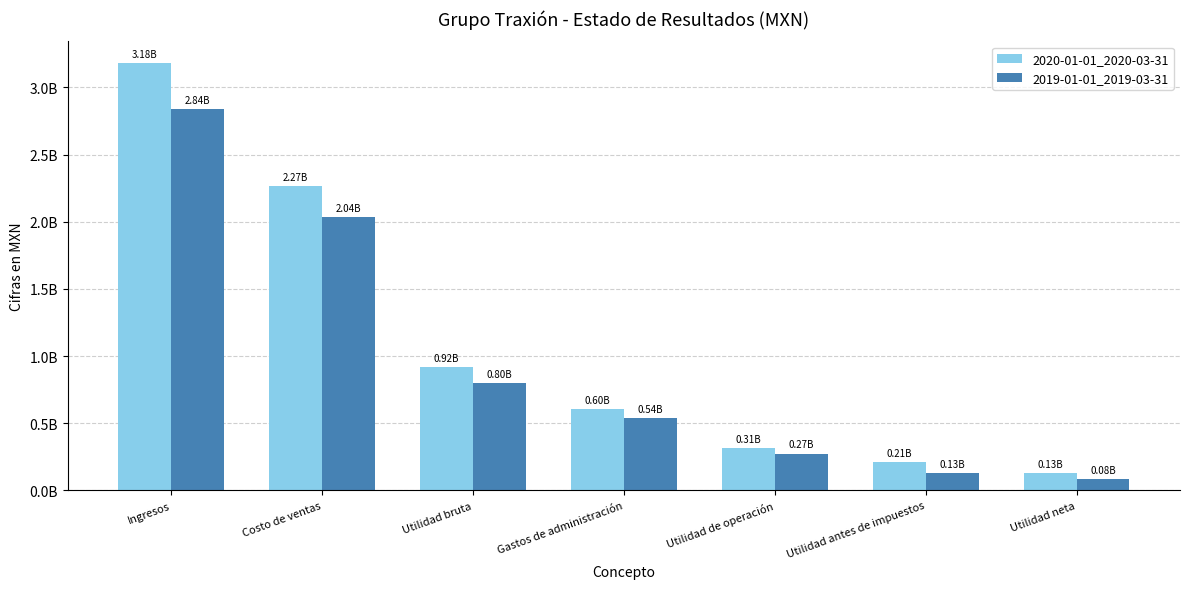

Does the chart contain any negative values?

No